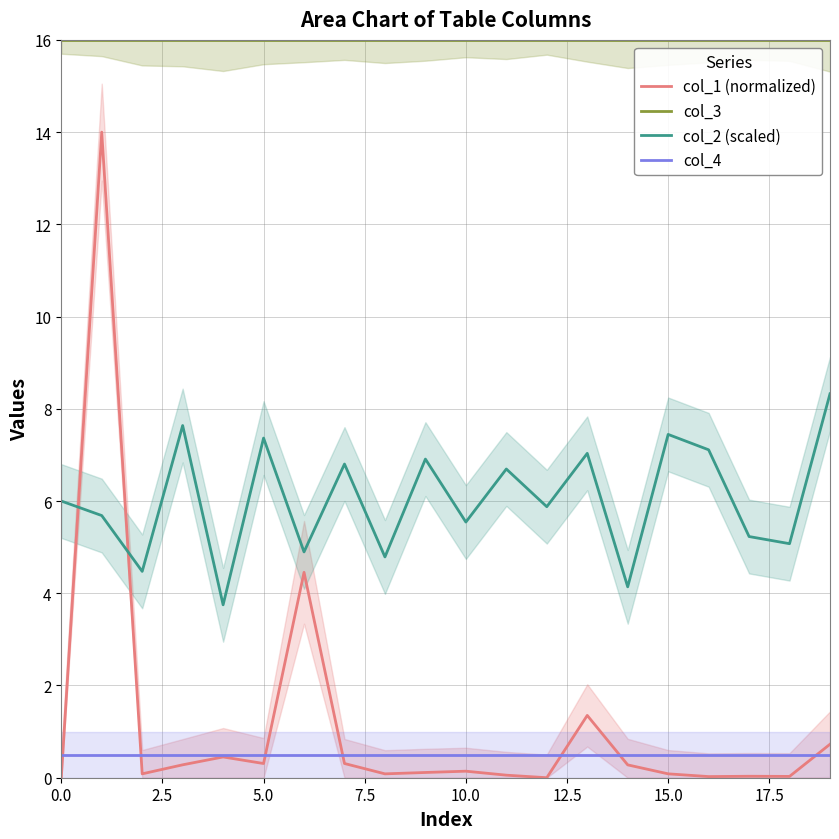

The col_1 (normalized) series shows 1.8 at 13. True or false?

False